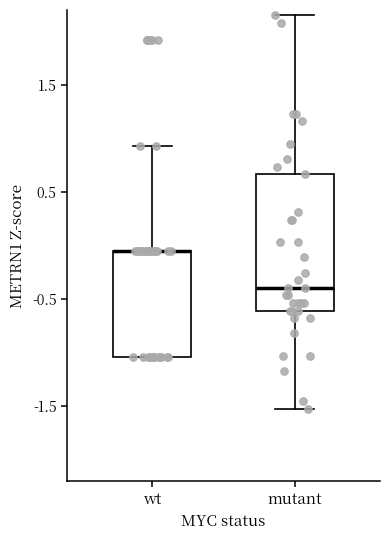

Where is the upper edge of the box for wt on the y-axis? The values are not printed on the chart, so give them approximately, as read against the axis.

-0.1